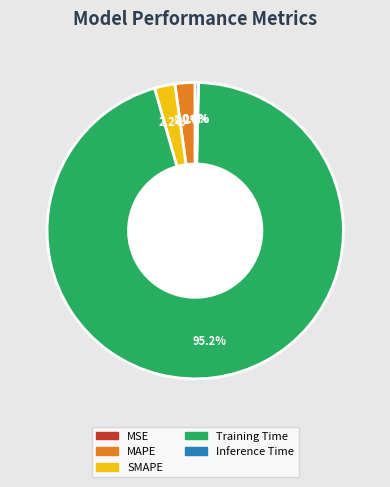

Does any single category account for the majority?

Yes